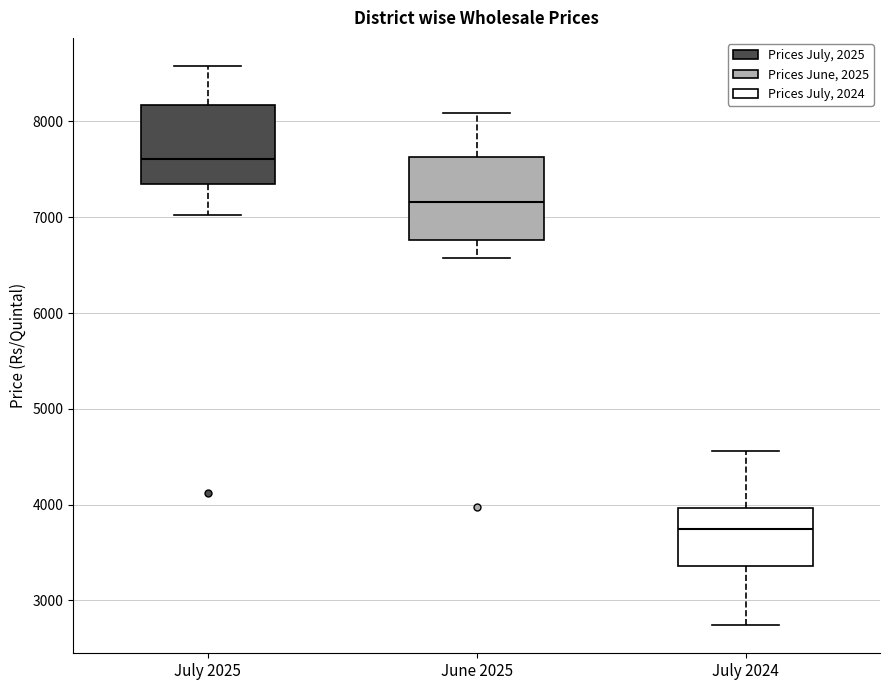

Where does the lower whisker of the box for July 2024 end on the y-axis? The values are not printed on the chart, so give them approximately, as read against the axis.

2700